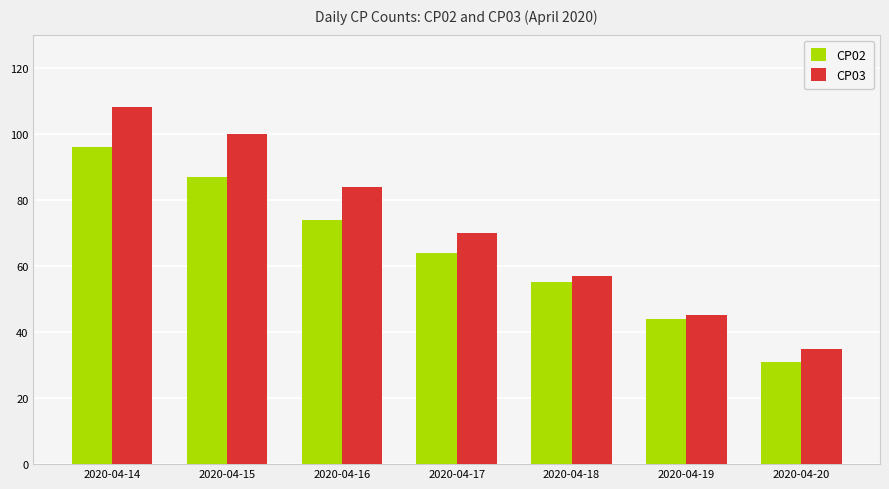

Which series has the largest total across all categories?

CP03